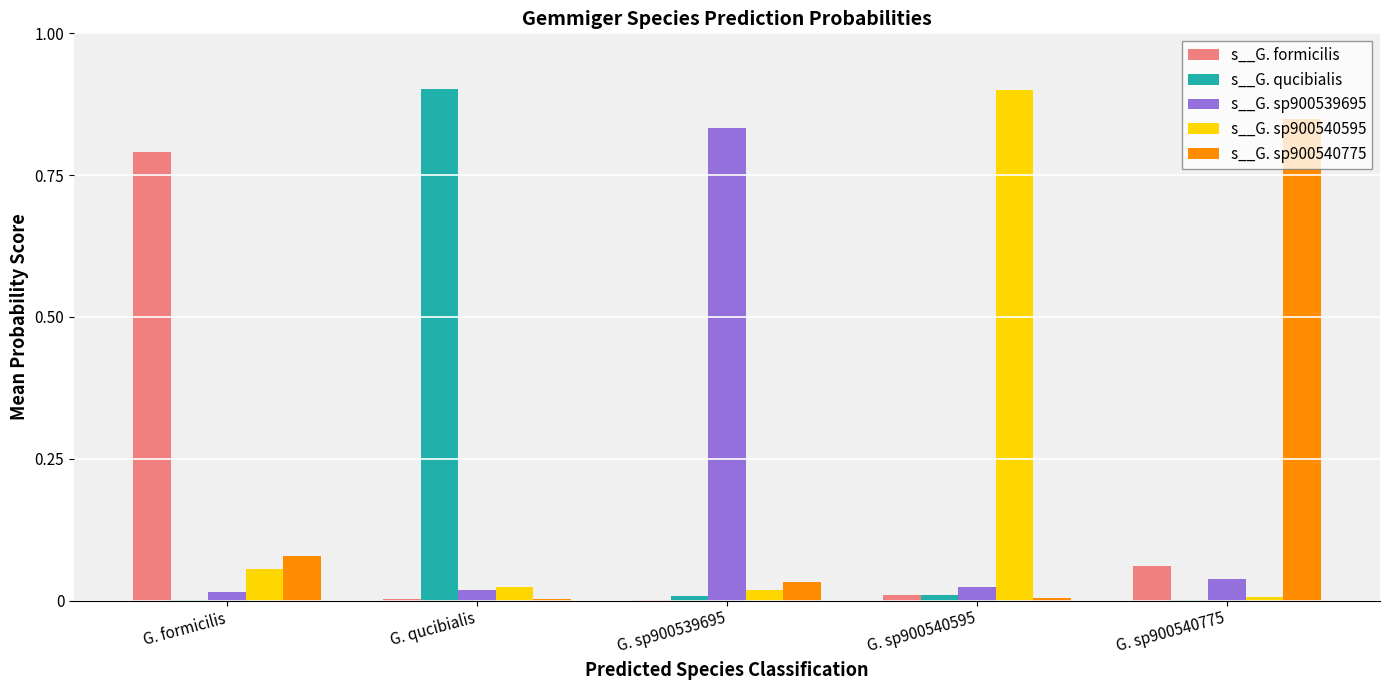

How many data points does each series have?

5